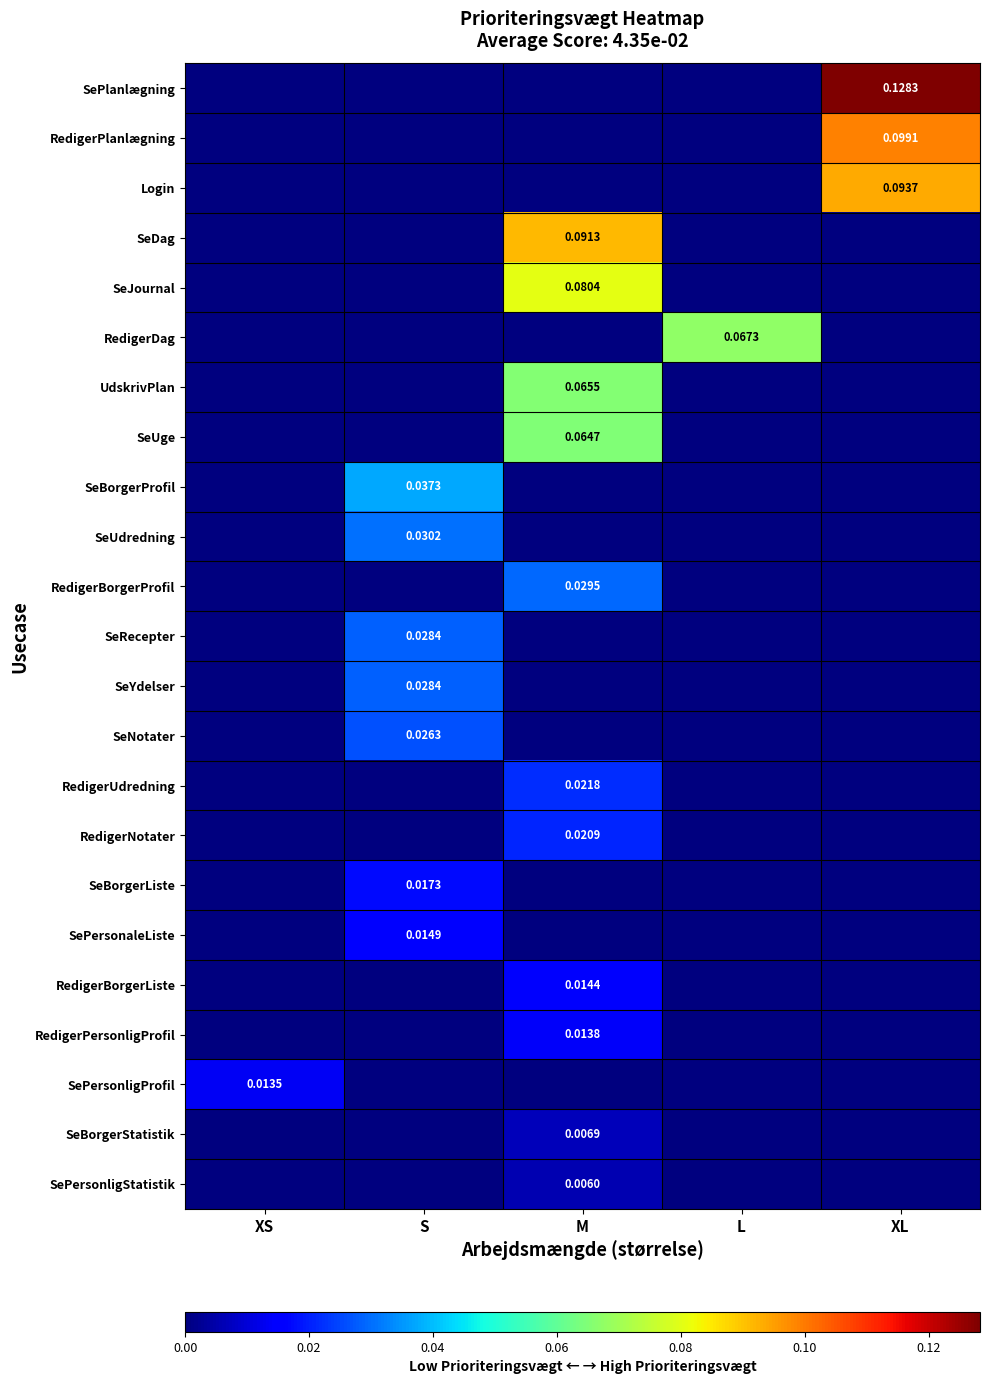

Rank the series by their maximum value, from lowest to highest.

SePersonligStatistik, SeBorgerStatistik, SePersonligProfil, RedigerPersonligProfil, RedigerBorgerListe, SePersonaleListe, SeBorgerListe, RedigerNotater, RedigerUdredning, SeNotater, SeRecepter, SeYdelser, RedigerBorgerProfil, SeUdredning, SeBorgerProfil, SeUge, UdskrivPlan, RedigerDag, SeJournal, SeDag, Login, RedigerPlanlægning, SePlanlægning